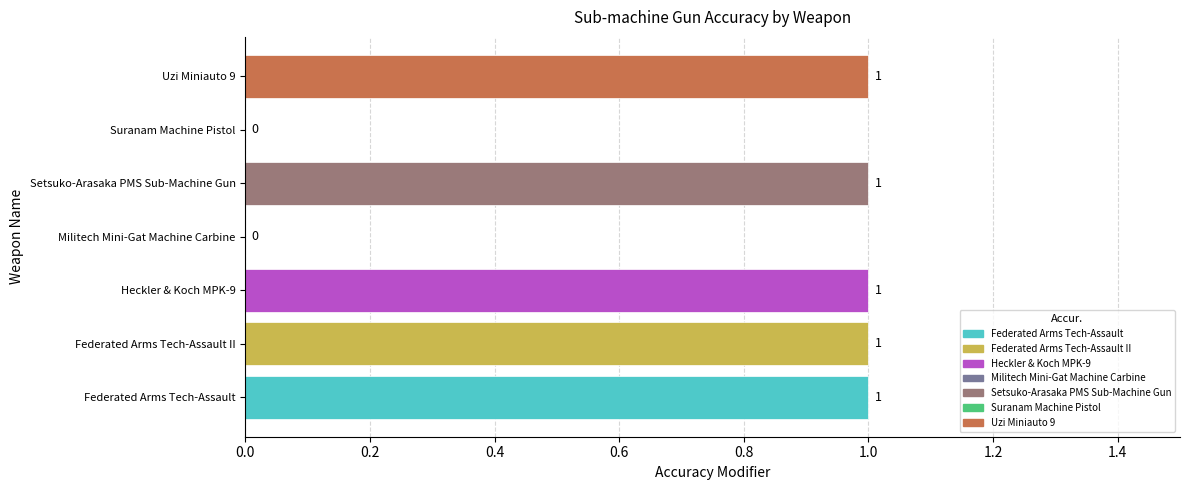

What is the ratio of the value at Heckler & Koch MPK-9 to the value at Federated Arms Tech-Assault II?

1.0